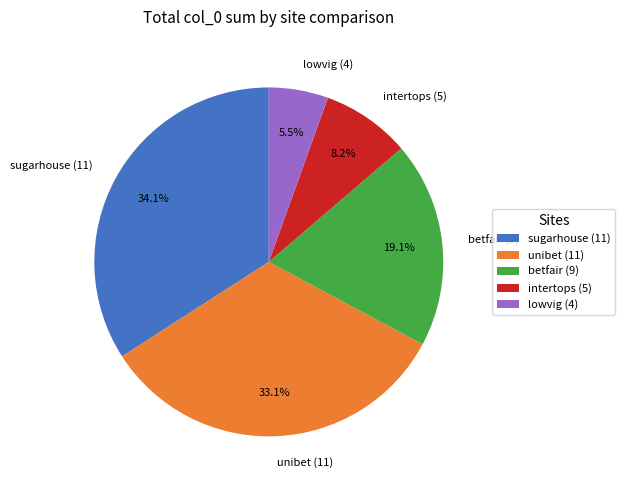

What is the total percentage of sugarhouse (11) and lowvig (4)?

39.6%